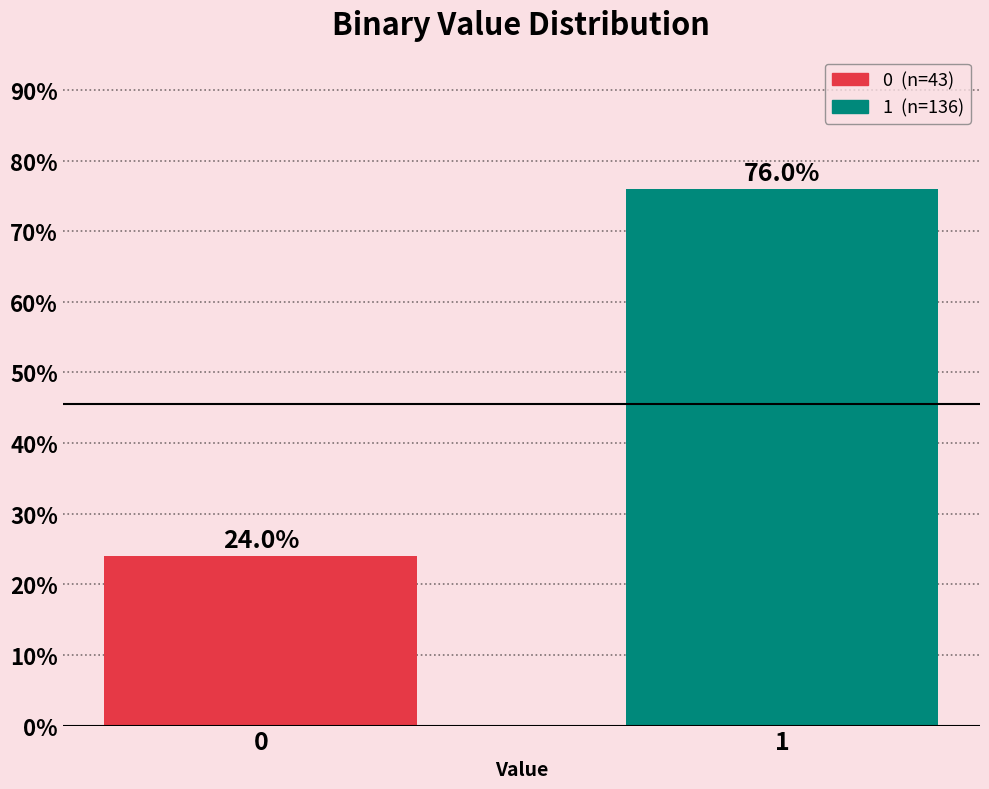

Reading right to left, transcribe all the data shown in this chart.

76.0	24.0